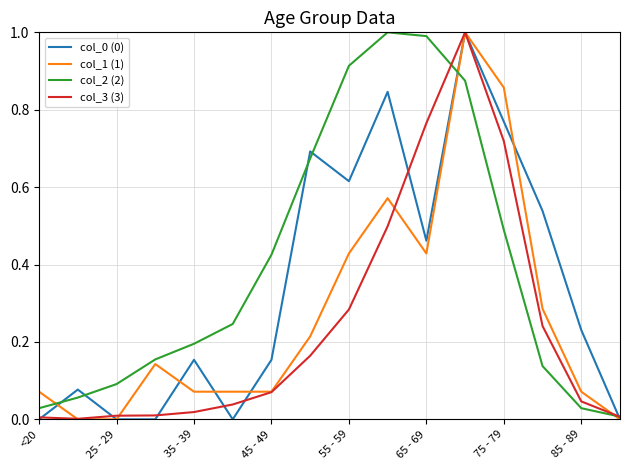

After their last crossing, which series has the higher values: col_0 (0) or col_3 (3)?

col_3 (3)